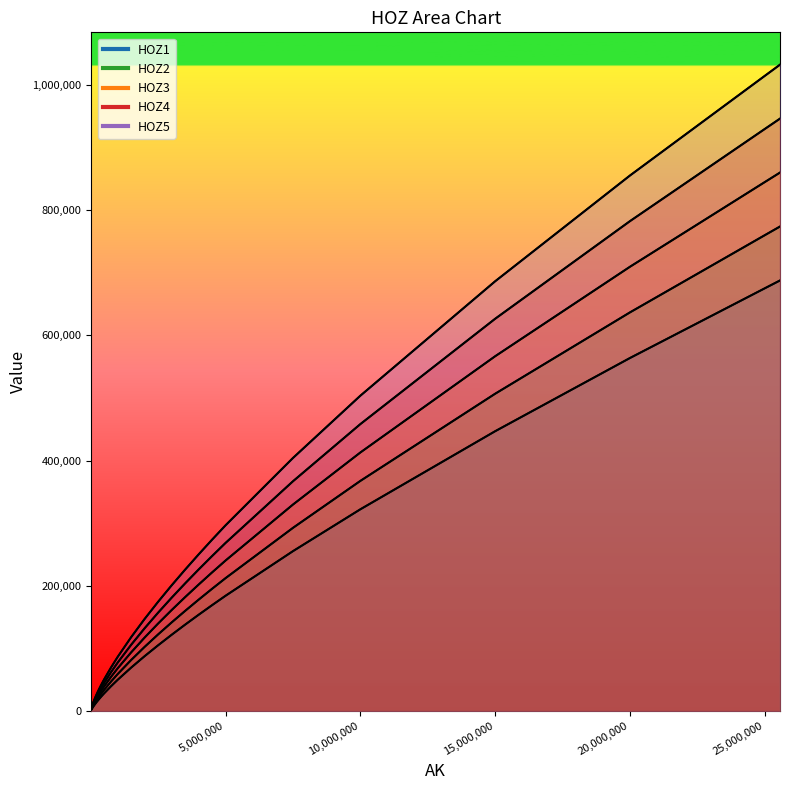

List the series in order of their overall mean, highest first.

HOZ5, HOZ4, HOZ3, HOZ2, HOZ1